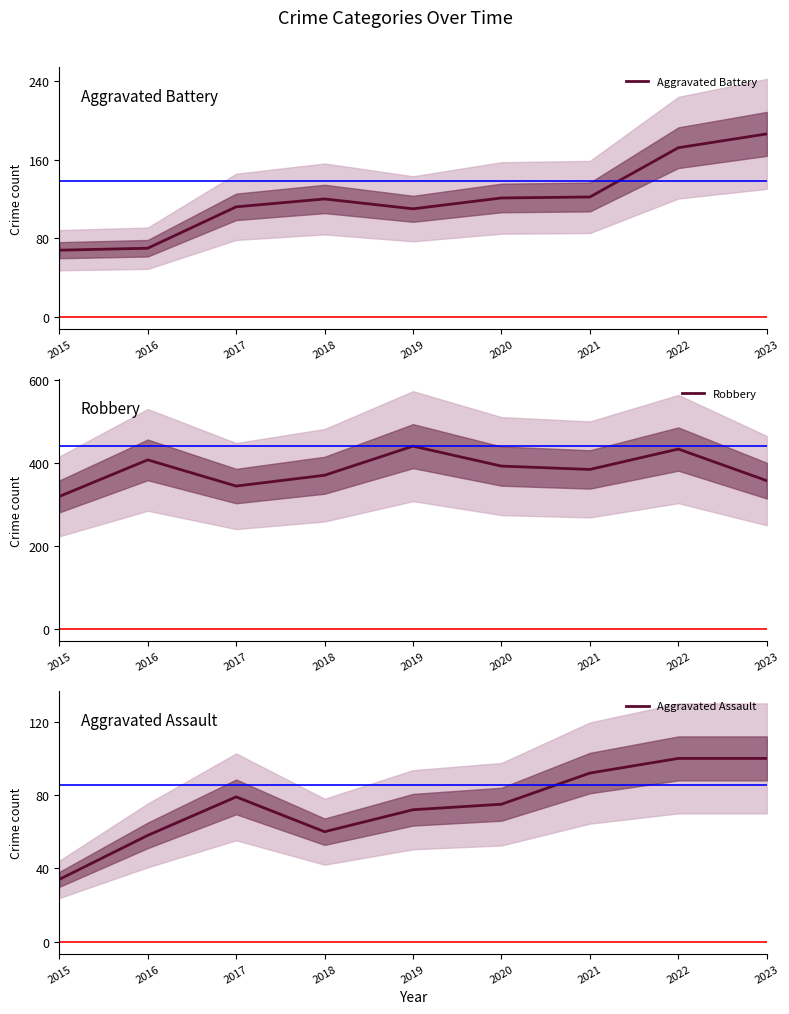

The Robbery series shows 676 at 2020. True or false?

False